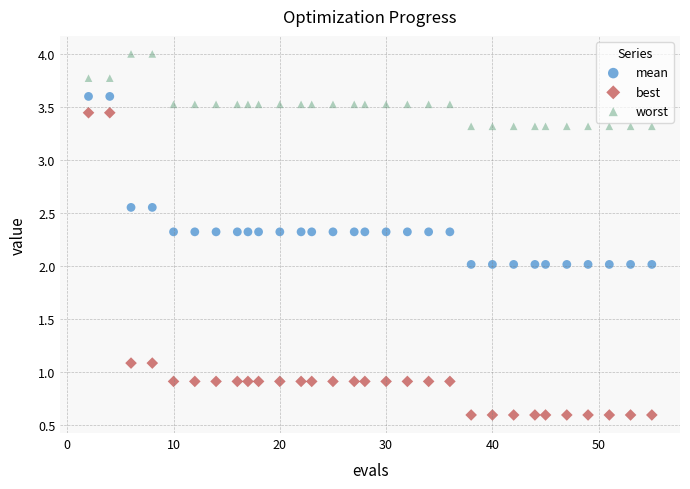

Across all data points, what is the range of X values (max minus min)?

53.0